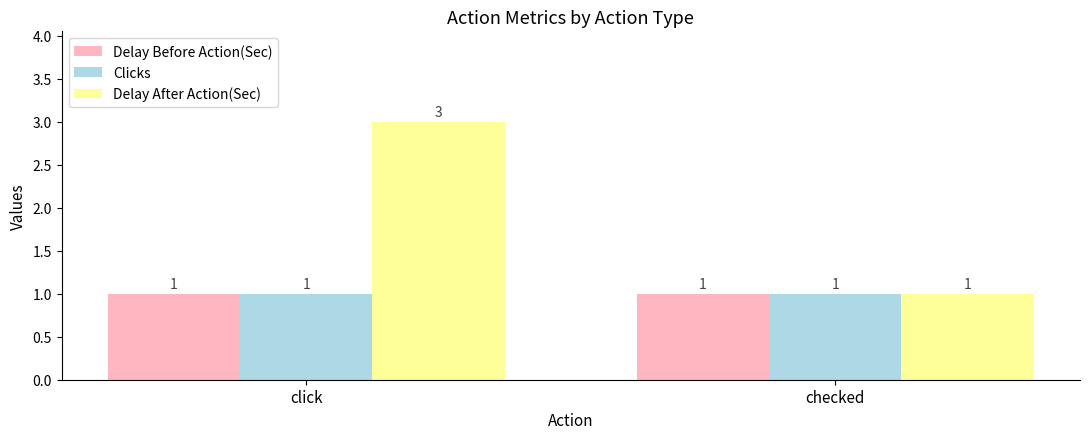

True or false: Delay Before Action(Sec) has a value of 0 at click.

False